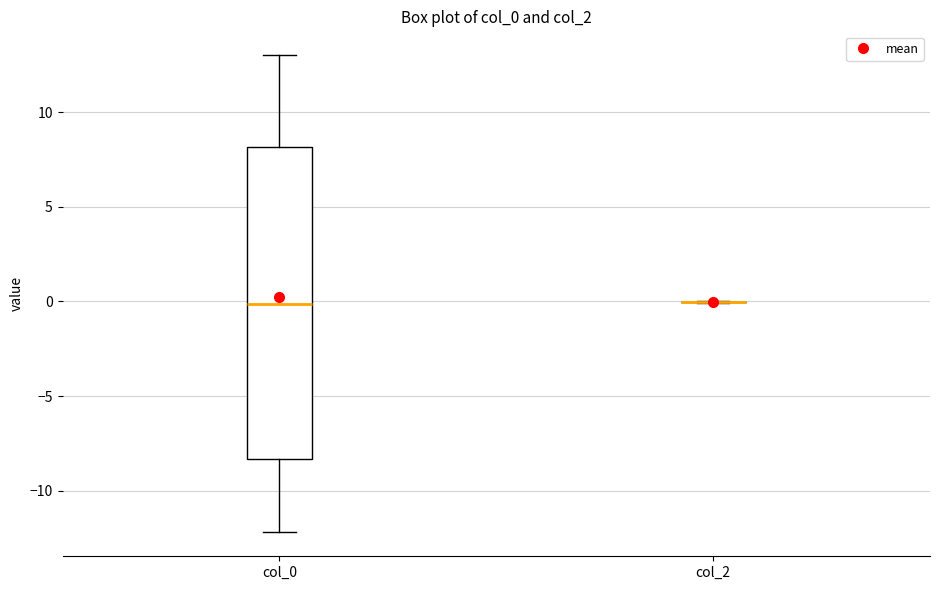

Reading left to right, transcribe this box plot: for each box, give where its median line is, the range the box spans, and where its two whiskers end, as read against the y-axis. The values are not printed on the chart, so give them approximately, as read against the axis.

col_0: median 0.0, box -8.5 to 8.0, whiskers -12.0 to 13.0
col_2: box collapsed to a line at 0.0, whiskers 0.0 to 0.0